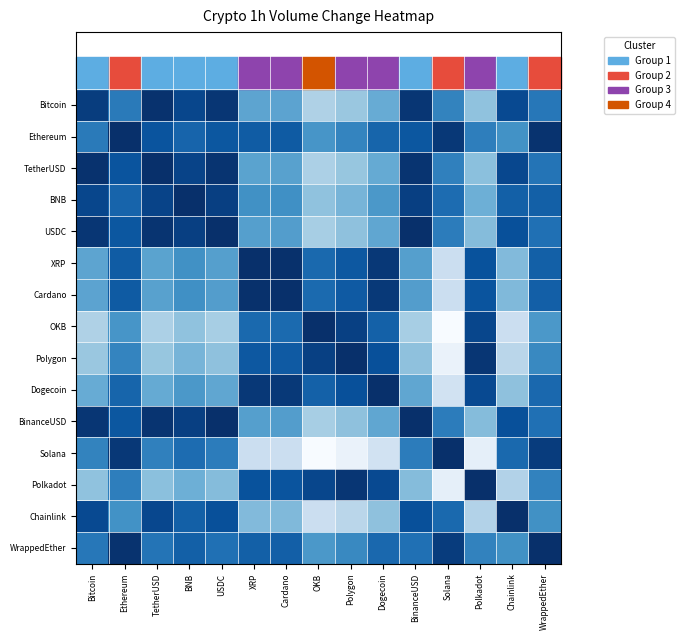

Which label corresponds to the largest value in the chart?

Ethereum